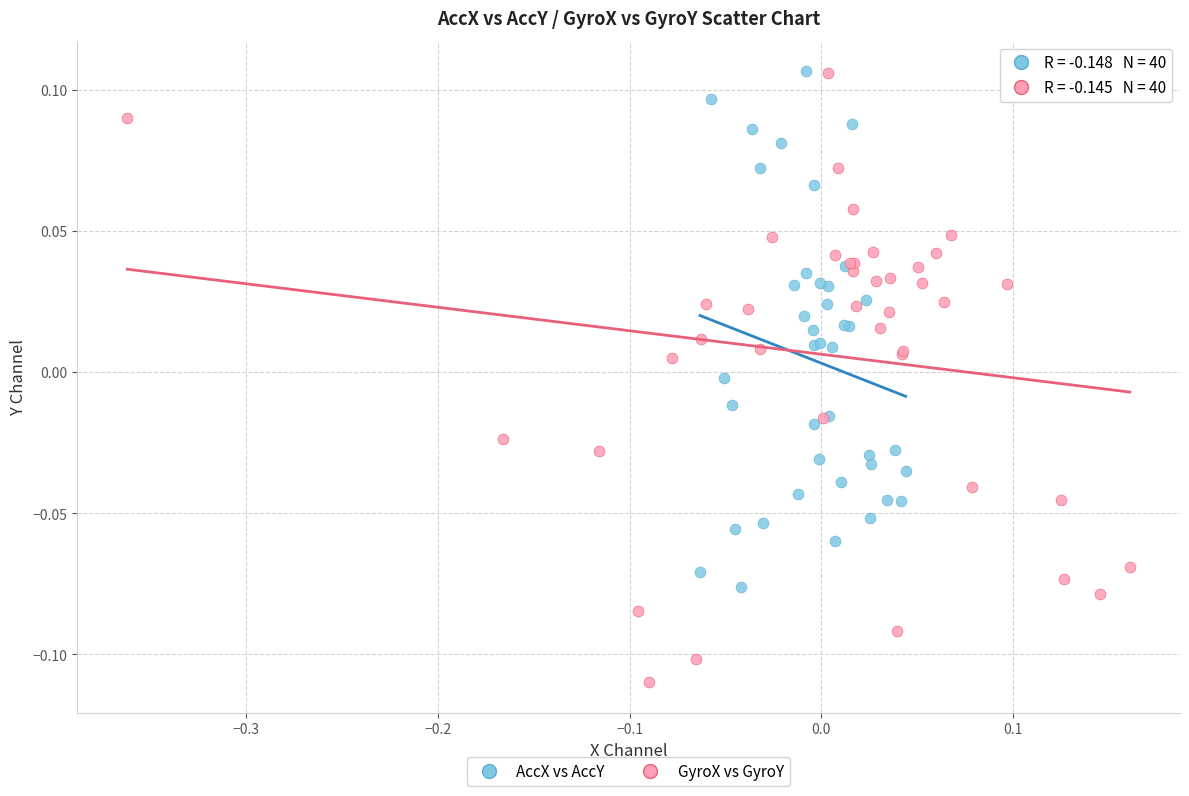

Which series reaches the minimum Y coordinate?

GyroX vs GyroY